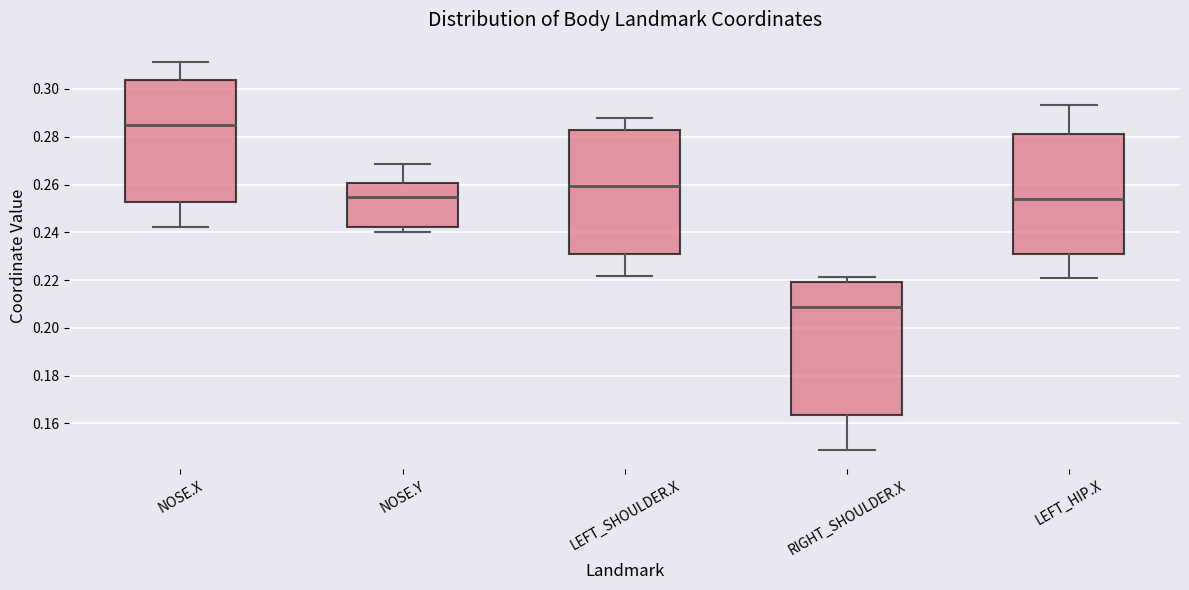

Where is the lower edge of the box for NOSE.X on the y-axis? The values are not printed on the chart, so give them approximately, as read against the axis.

0.252